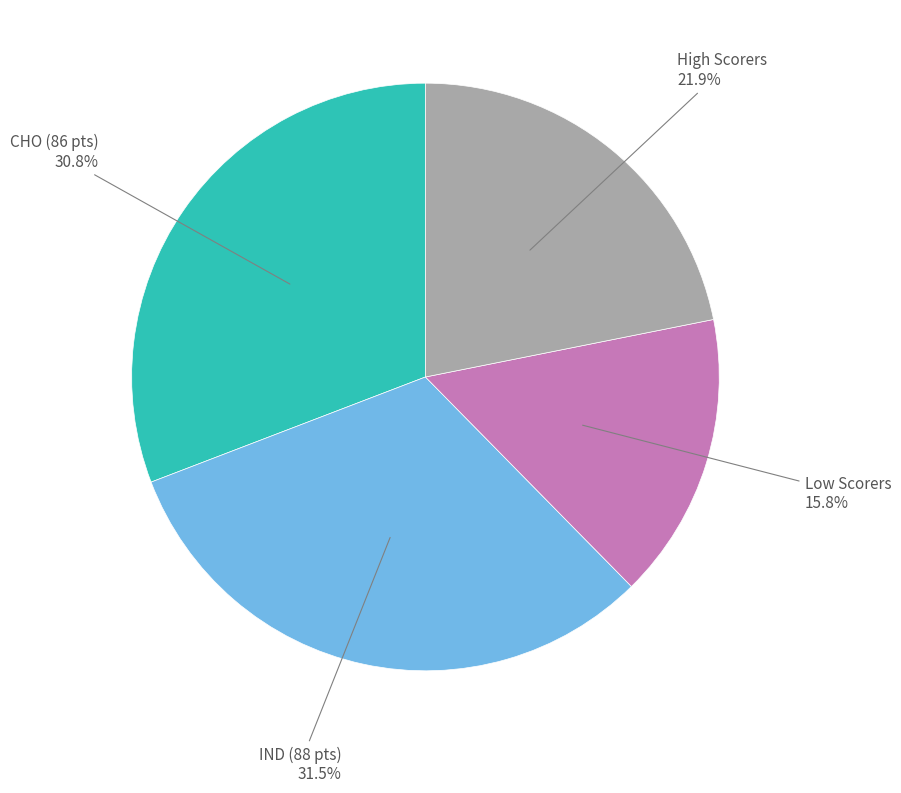

How many slices are in this pie chart?

4